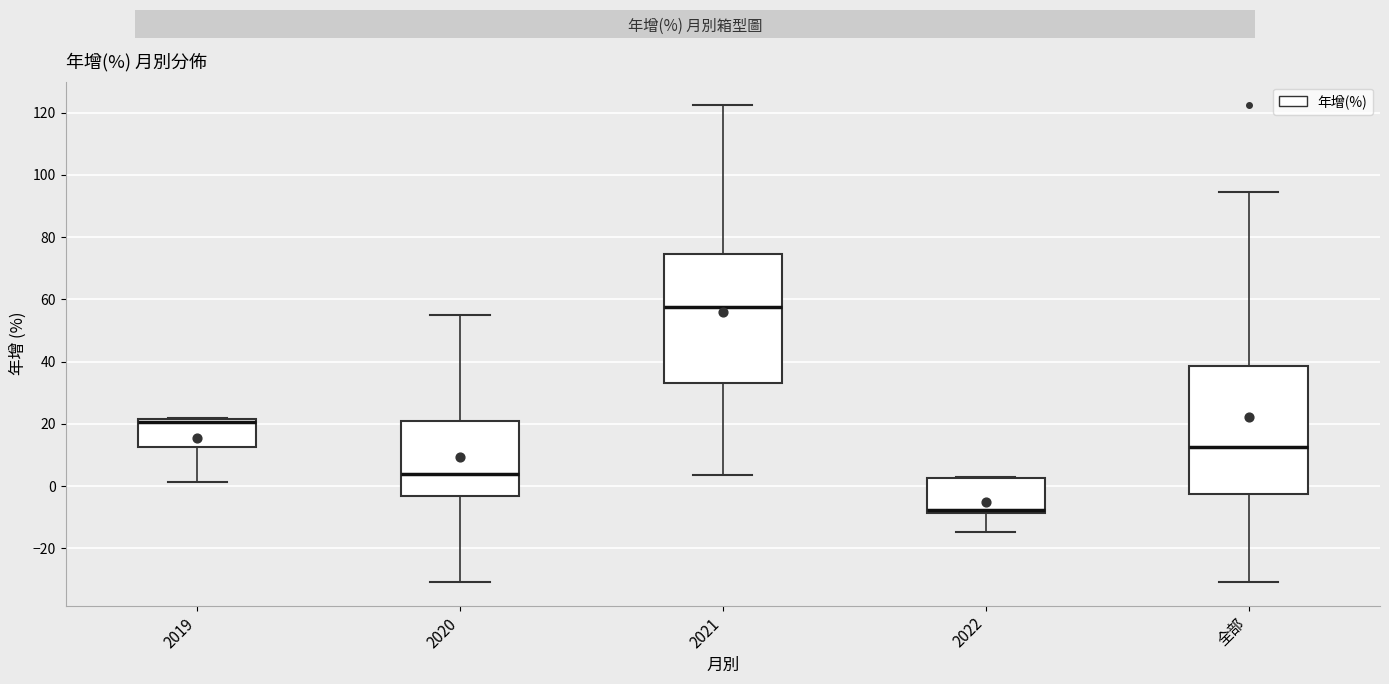

Where is the lower edge of the box for 2021 on the y-axis? The values are not printed on the chart, so give them approximately, as read against the axis.

34